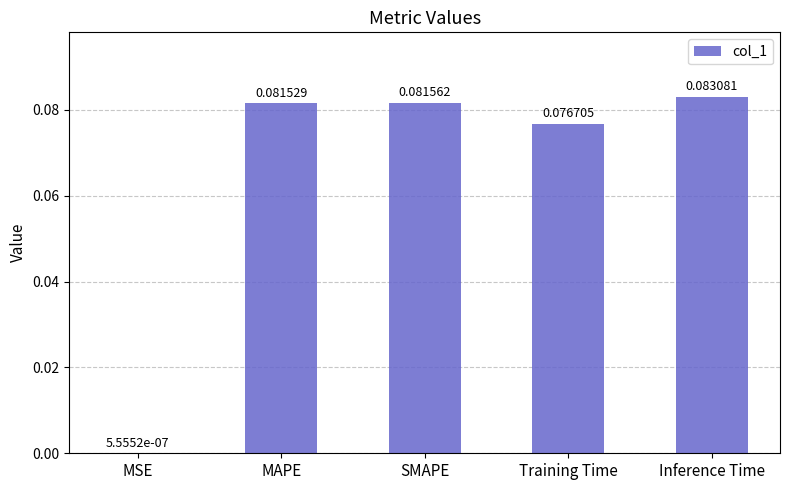

What is the change in value from MSE to Inference Time?

+0.1